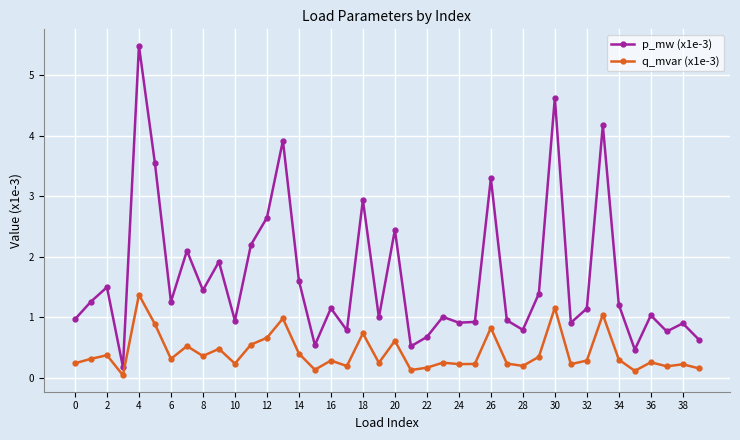

What is the difference between the second highest and second lowest values in the p_mw (x1e-3) series?

4.2